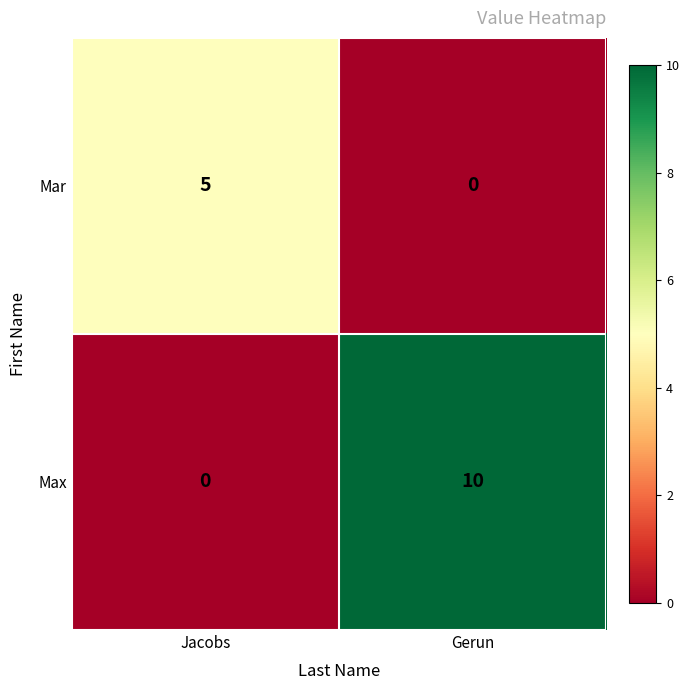

Reading right to left, transcribe all the data shown in this chart.

Mar: 0	5
Max: 10	0